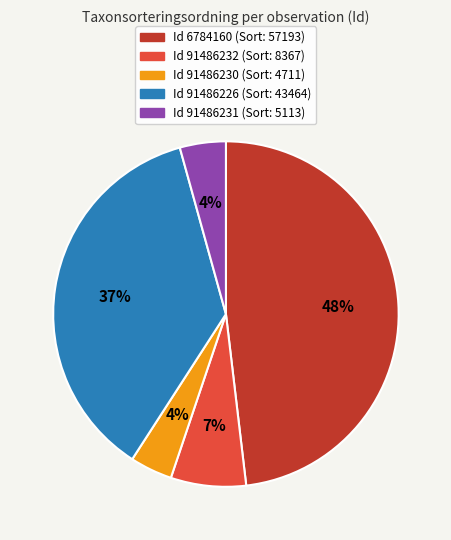

Is there a majority slice in this chart?

No